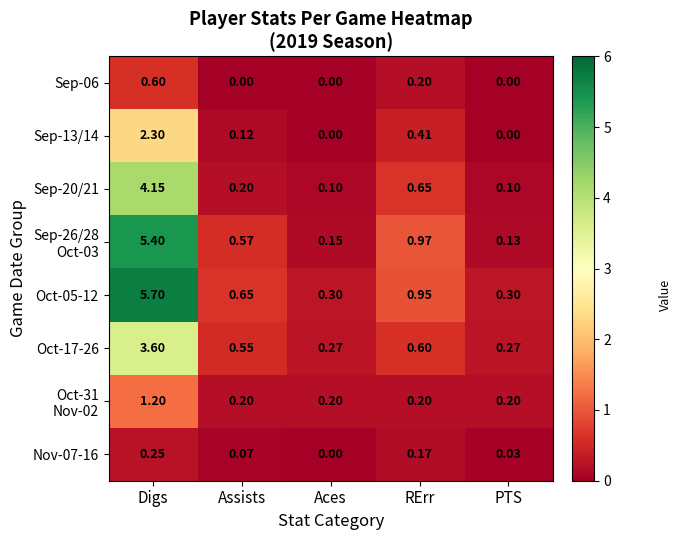

Which series has the largest total across all categories?

Oct-05-12